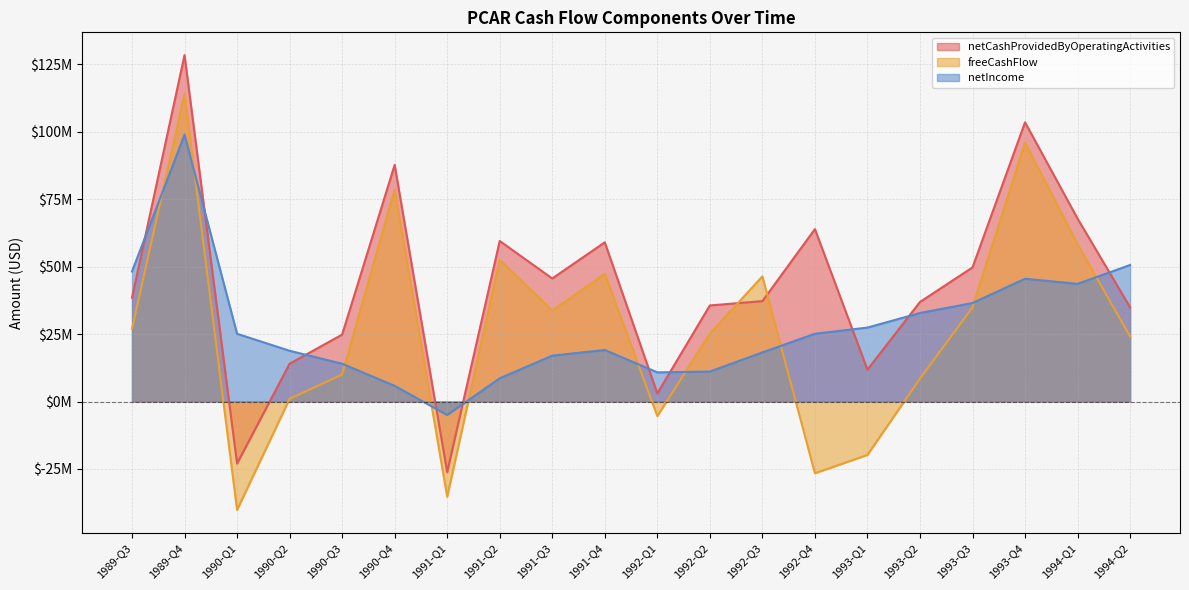

What is the difference between the maximum and second lowest values in the netCashProvidedByOperatingActivities series?

151400000